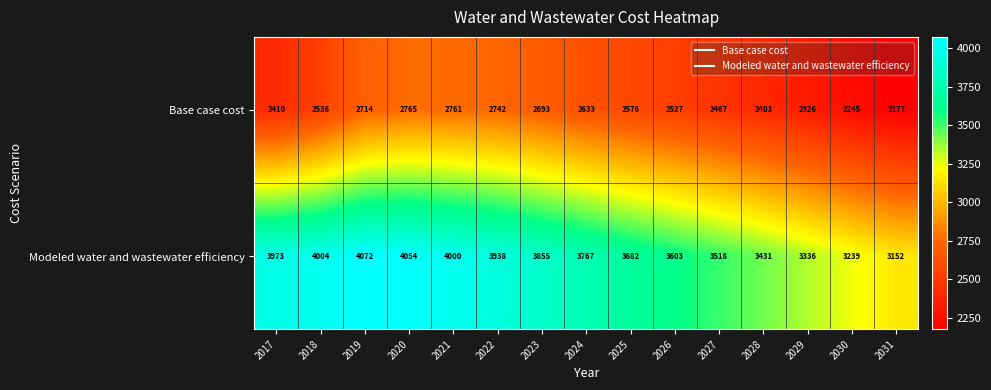

At which label does Modeled water and wastewater efficiency first exceed 3767?

2017